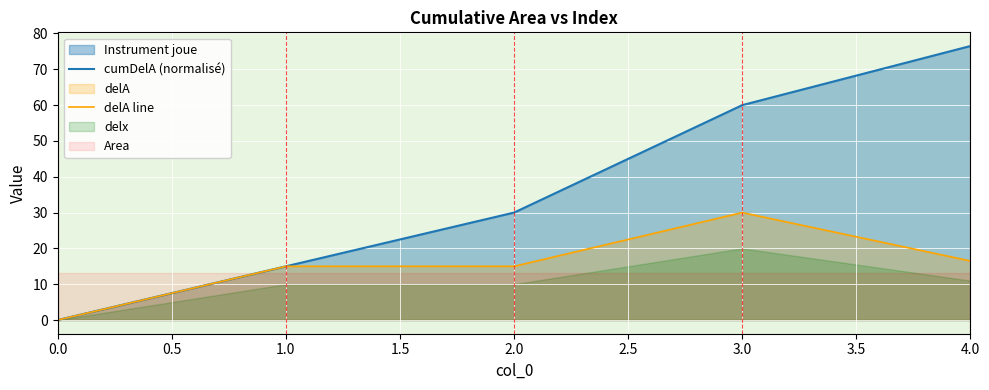

Rank the categories by cumDelA (normalisé) value from lowest to highest.

0.0, 1.0, 2.0, 3.0, 4.0